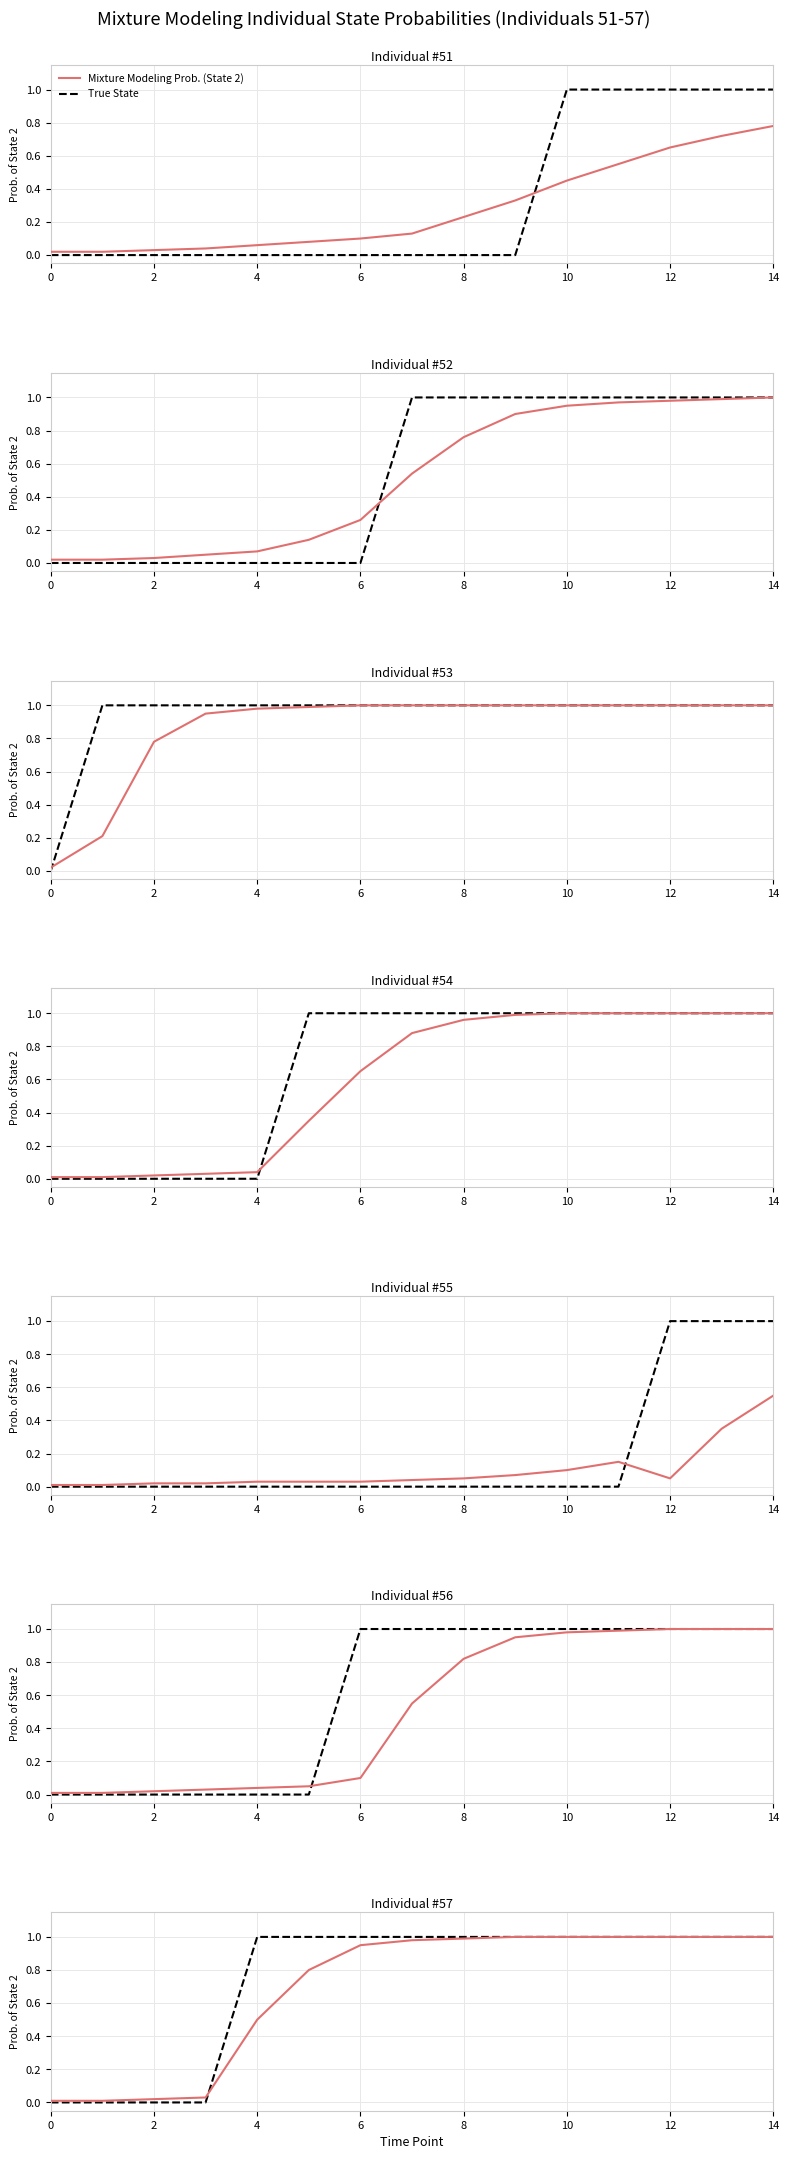

The True State series shows 0.5 at 13. True or false?

False